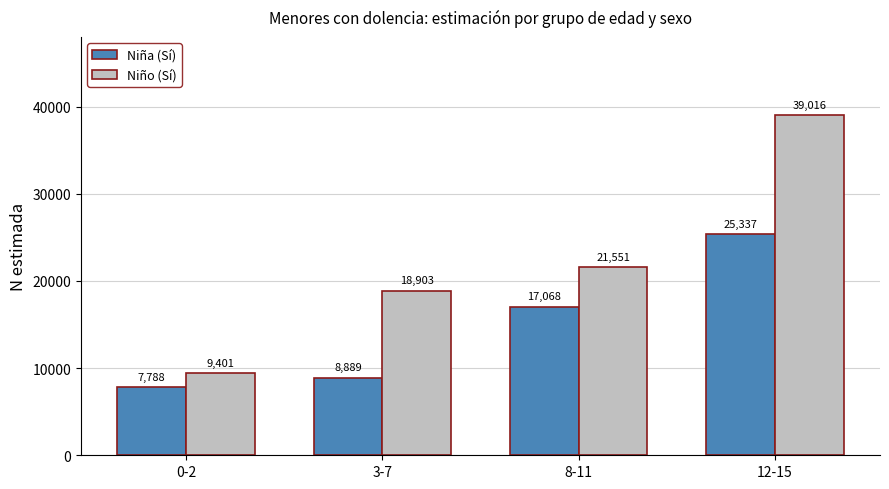

What is the sum of the Niña (Sí) values at 12-15 and 3-7?

34226